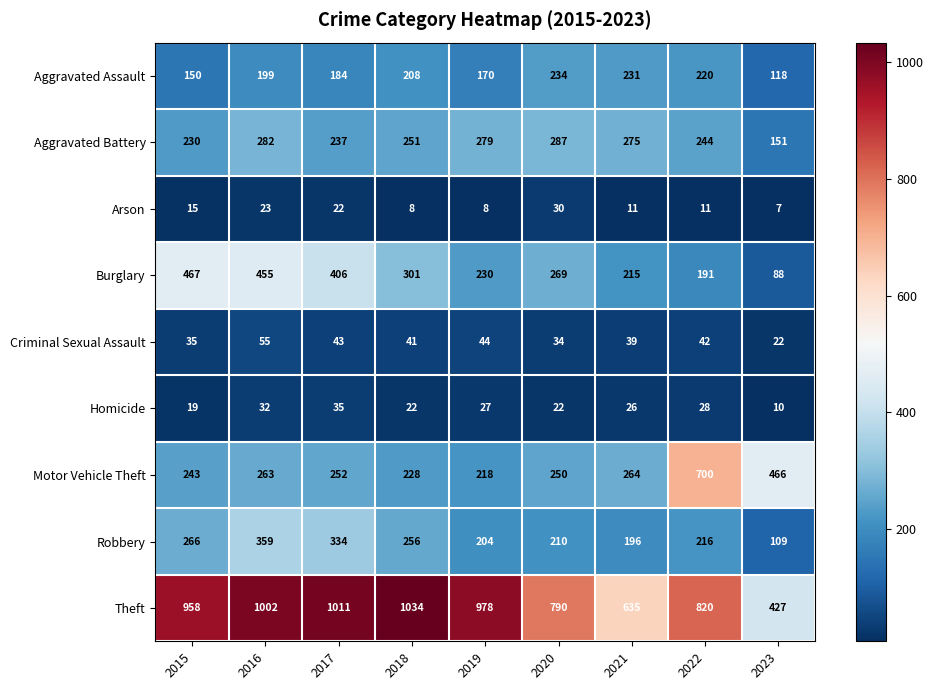

Which category has the lowest value across all series?

2023